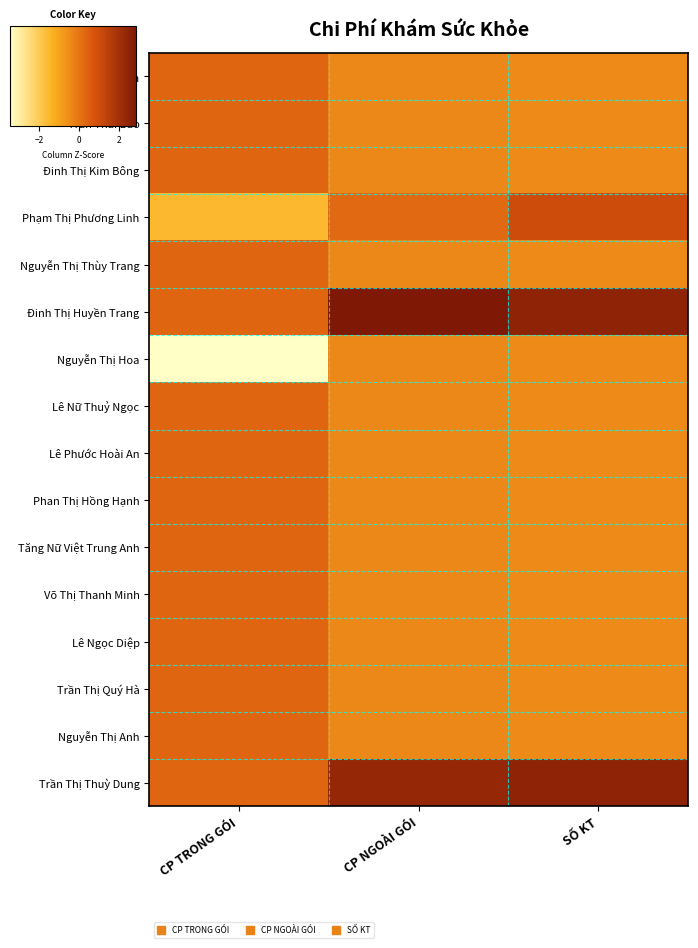

At how many categories does at least one series exceed 0?

3